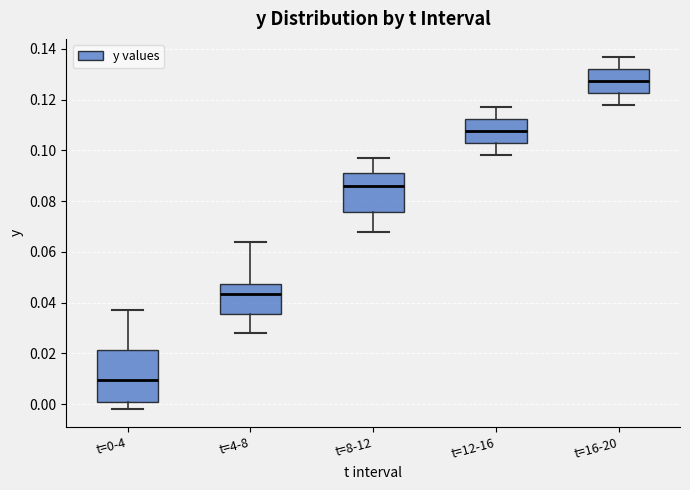

Reading left to right, read every box against the y-axis: the position of its median line, the range the box covers, and the ends of its whiskers. The values are not printed on the chart, so give them approximately, as read against the axis.

t=0-4: median 0.010, box 0.000 to 0.022, whiskers -0.002 to 0.038
t=4-8: median 0.044, box 0.036 to 0.048, whiskers 0.028 to 0.064
t=8-12: median 0.086, box 0.076 to 0.092, whiskers 0.068 to 0.098
t=12-16: median 0.108, box 0.102 to 0.112, whiskers 0.098 to 0.118
t=16-20: median 0.128, box 0.122 to 0.132, whiskers 0.118 to 0.138